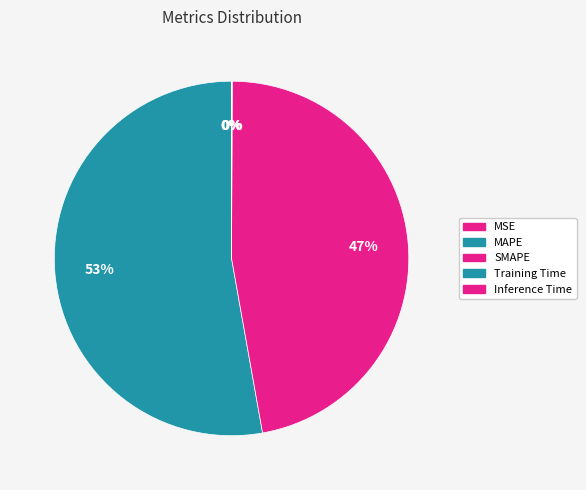

Is the sum of Inference Time and MAPE greater than half?

Yes